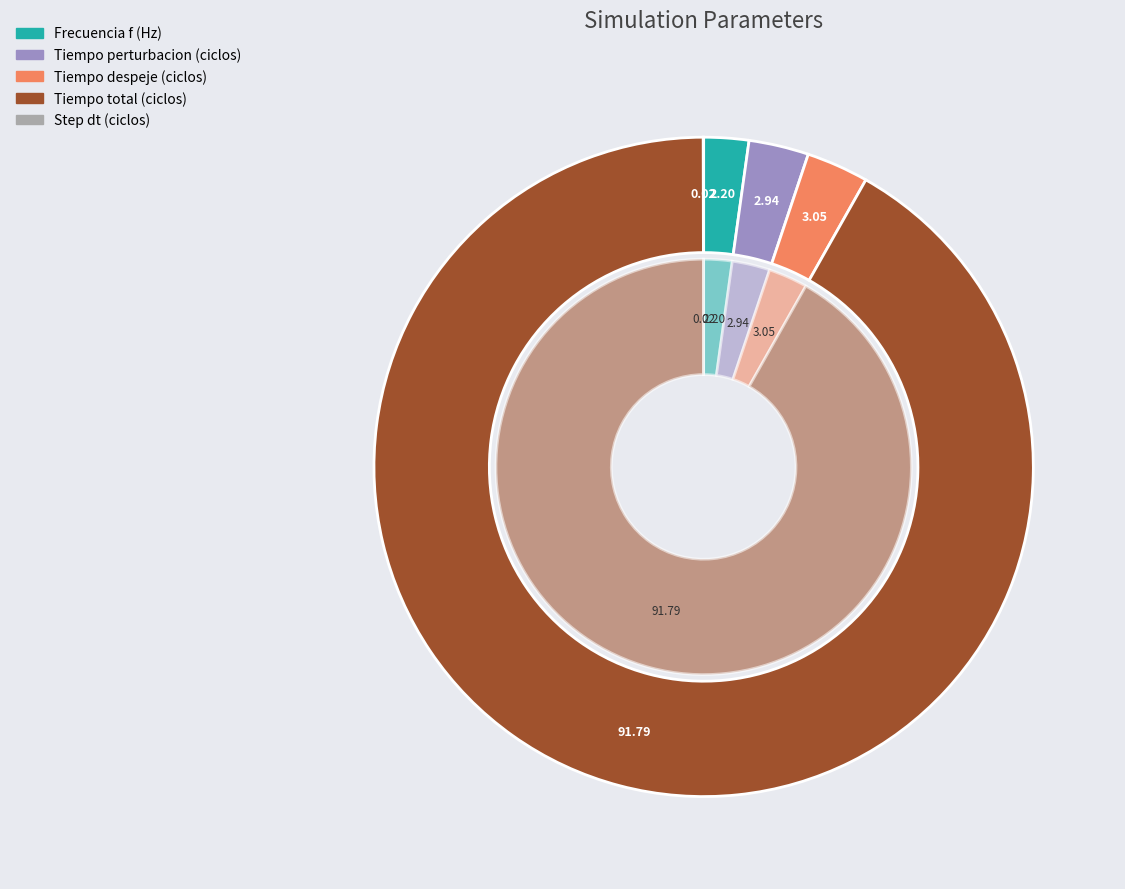

What is the smallest slice in the pie chart?

Step dt (ciclos)